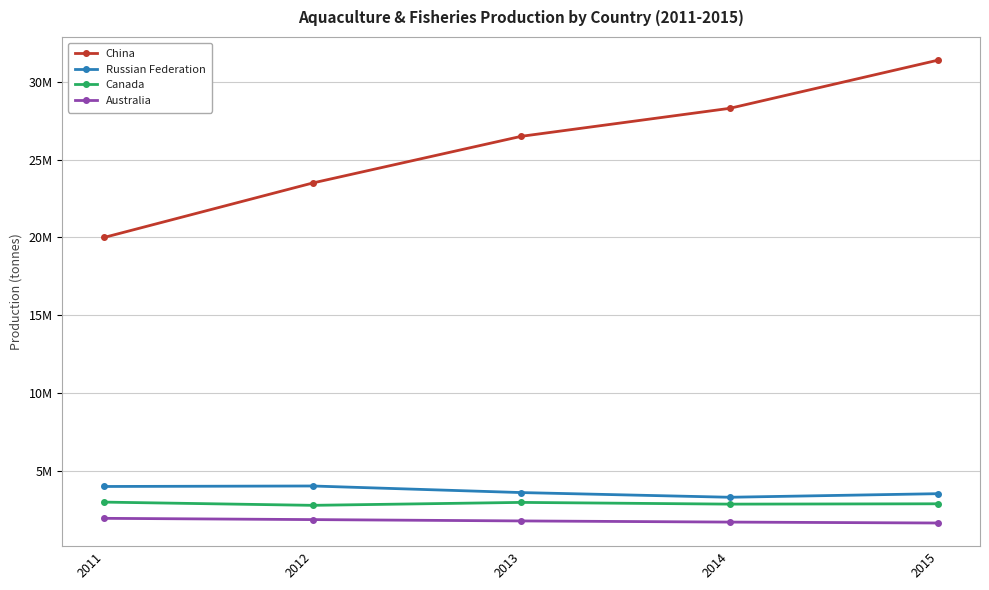

What are all the series names shown in the legend?

China, Russian Federation, Canada, Australia